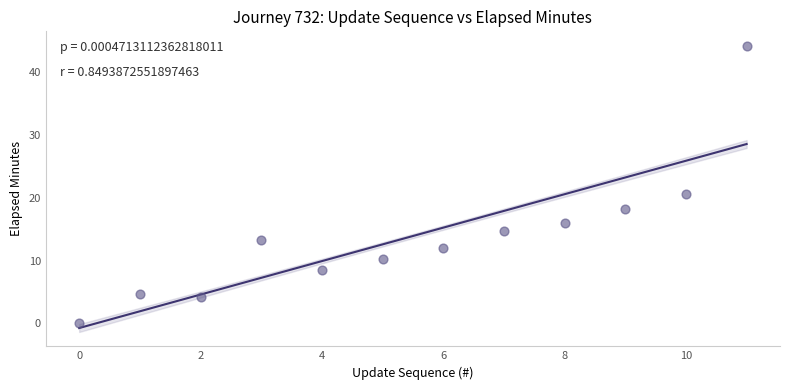

What is the average Y value?

13.9